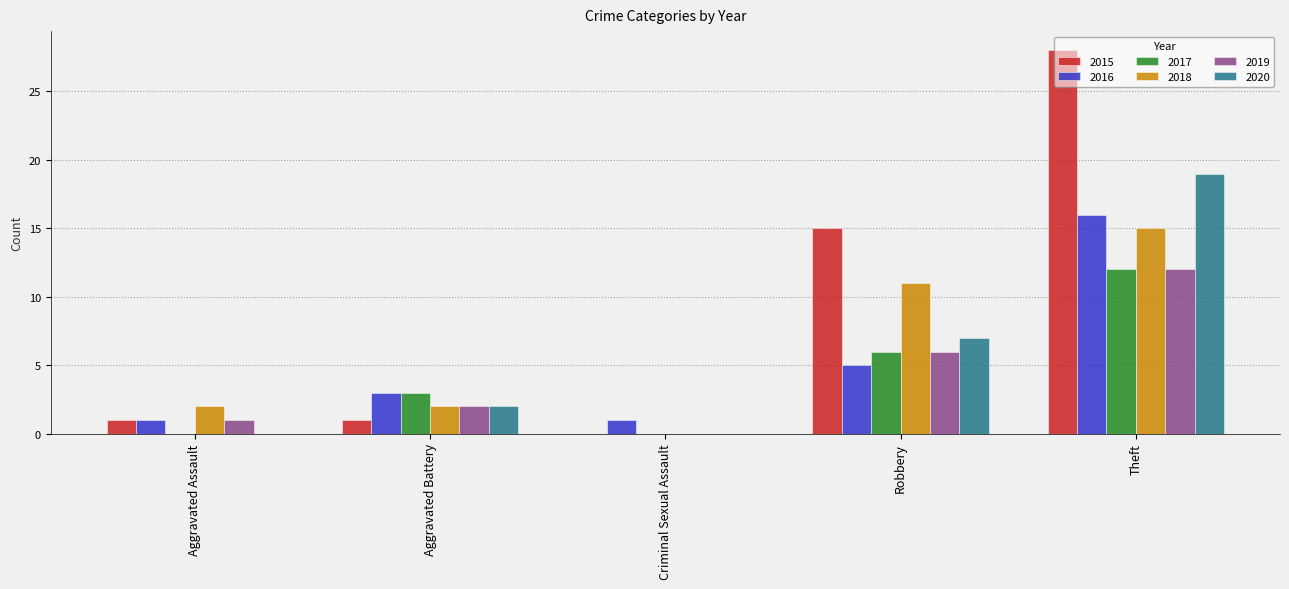

Where is 2020 nearest to the value 9?

Robbery